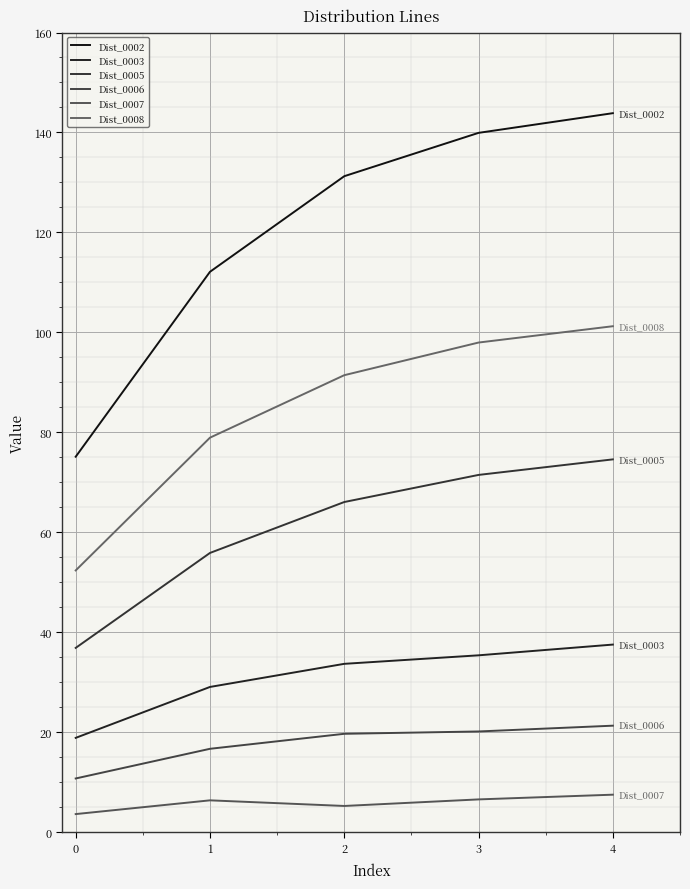

At 0, list the series in order from smallest to largest.

Dist_0007, Dist_0006, Dist_0003, Dist_0005, Dist_0008, Dist_0002